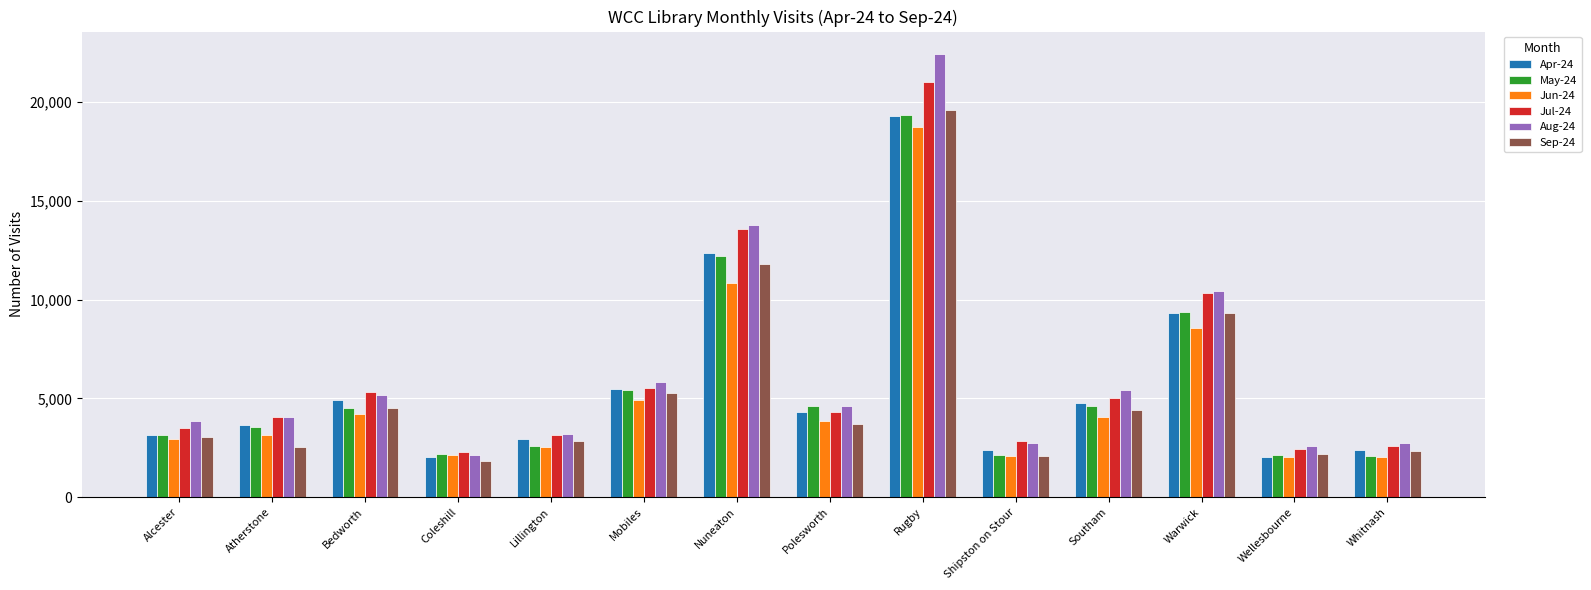

How many data points does each series have?

14